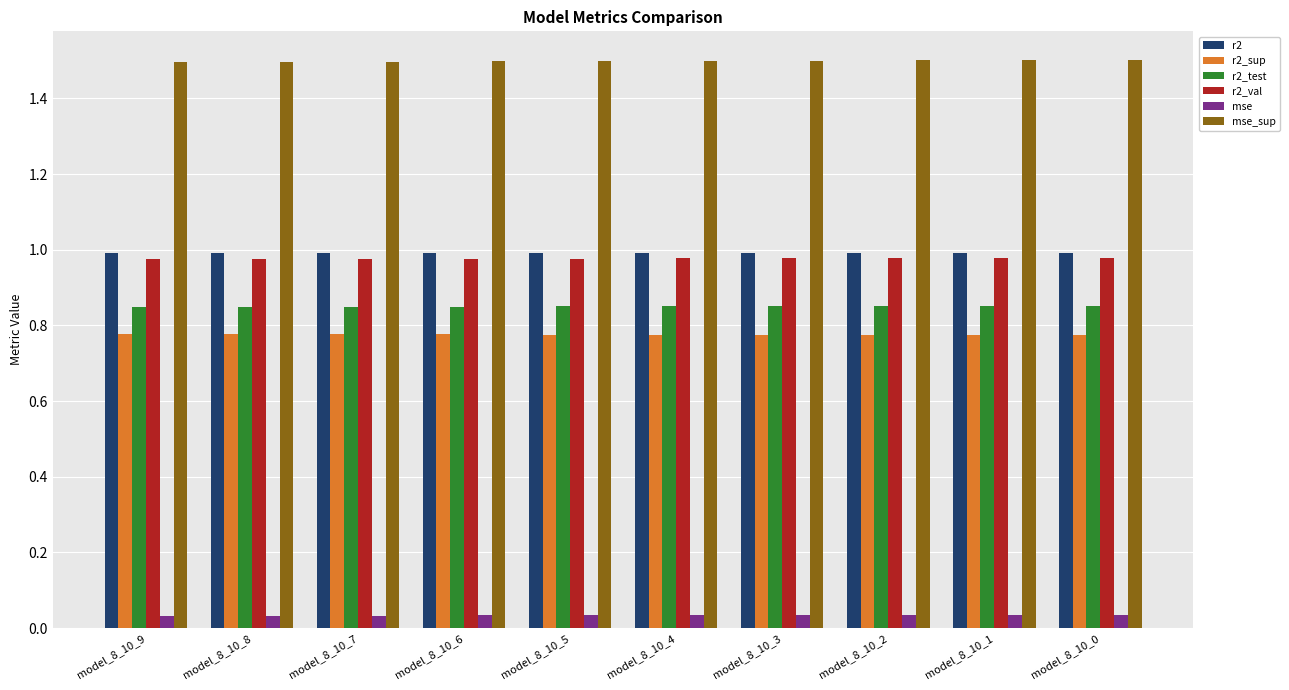

The r2_val series shows 1.0 at model_8_10_5. True or false?

True